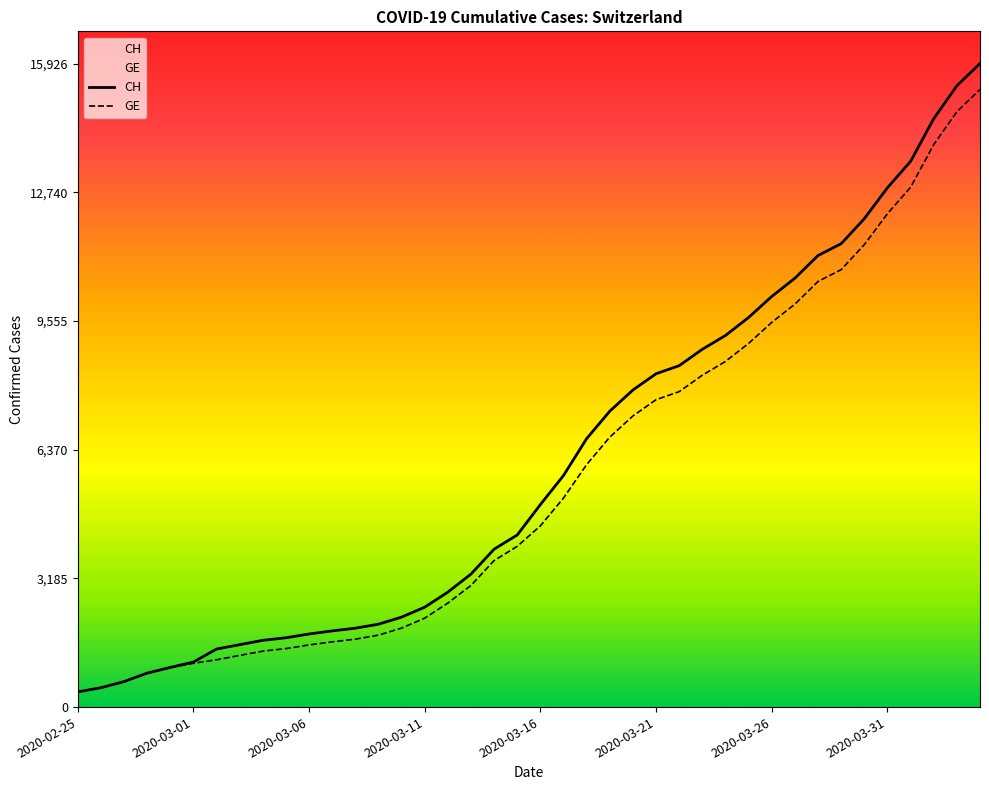

What is the approximate value of CH at 27?

8855